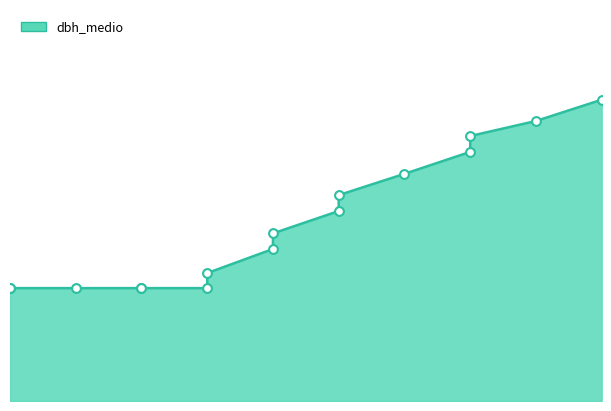

Between 40 and 40, which is larger?

40